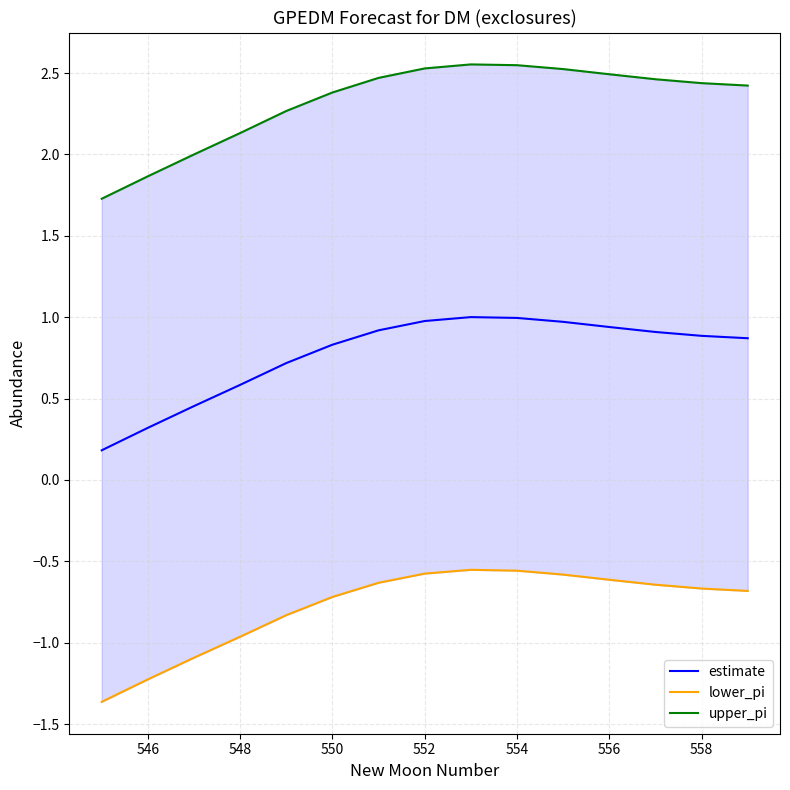

Reading left to right, transcribe all the data shown in this chart.

estimate: 0.2	0.3	0.5	0.6	0.7	0.8	0.9	1.0	1.0	1.0	1.0	0.9	0.9	0.9	0.9
lower_pi: -1.4	-1.2	-1.1	-1.0	-0.8	-0.7	-0.6	-0.6	-0.6	-0.6	-0.6	-0.6	-0.6	-0.7	-0.7
upper_pi: 1.7	1.9	2.0	2.1	2.3	2.4	2.5	2.5	2.6	2.5	2.5	2.5	2.5	2.4	2.4